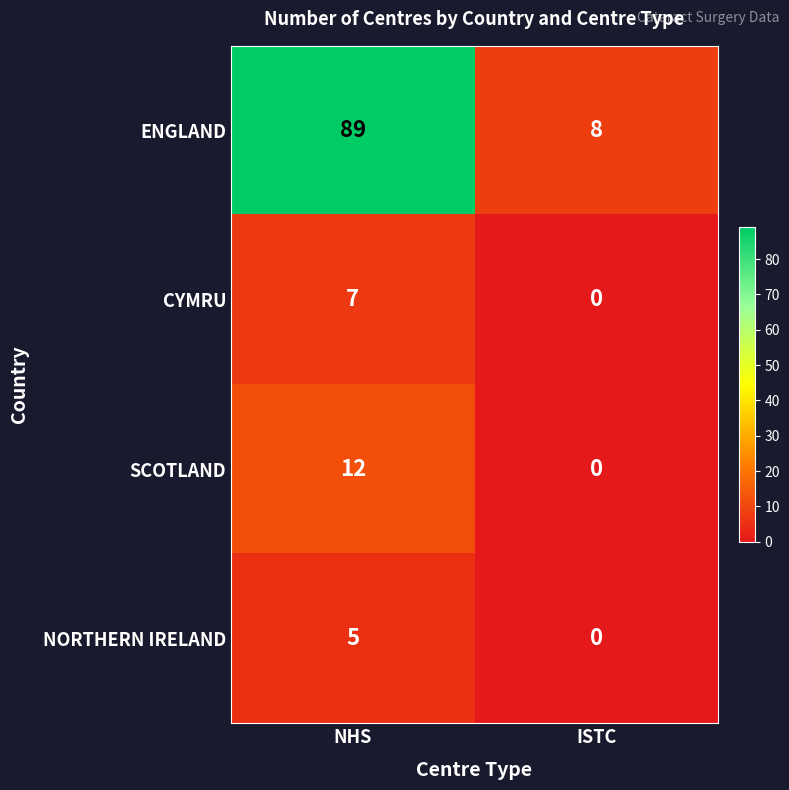

Reading right to left, extract all data points from this chart.

ENGLAND: 8	89
CYMRU: 0	7
SCOTLAND: 0	12
NORTHERN IRELAND: 0	5